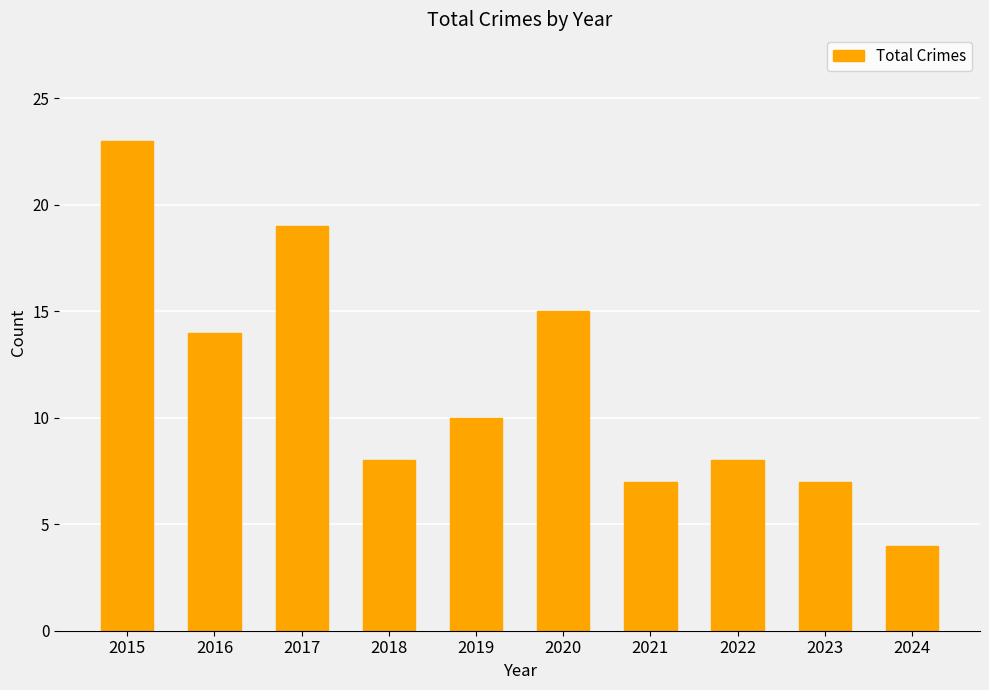

How many categories are shown in the chart?

10